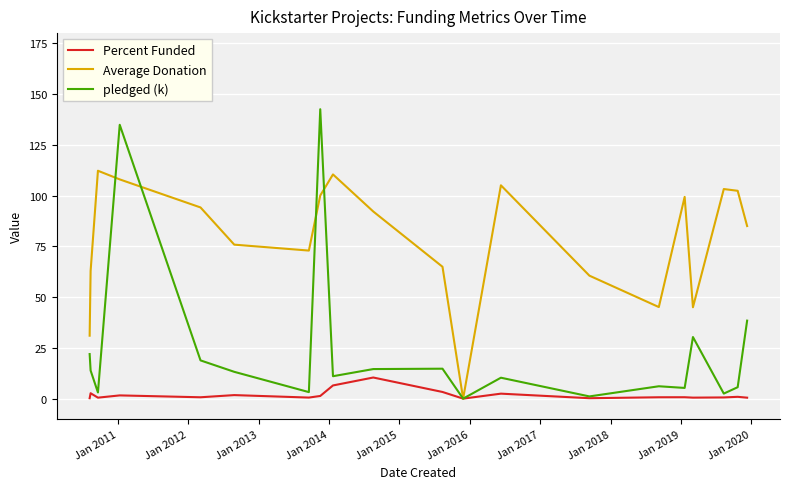

True or false: Percent Funded has more than 1 interior local peaks.

True